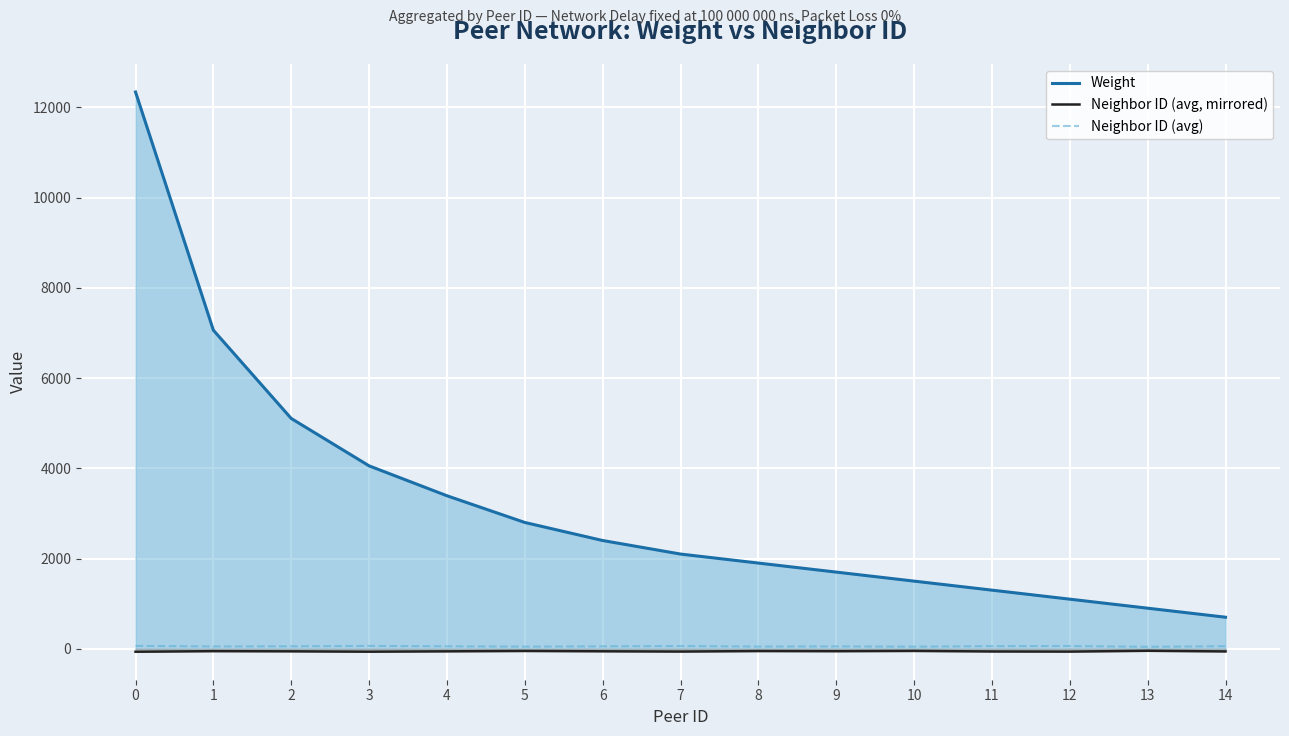

How many lines are shown in the chart?

3